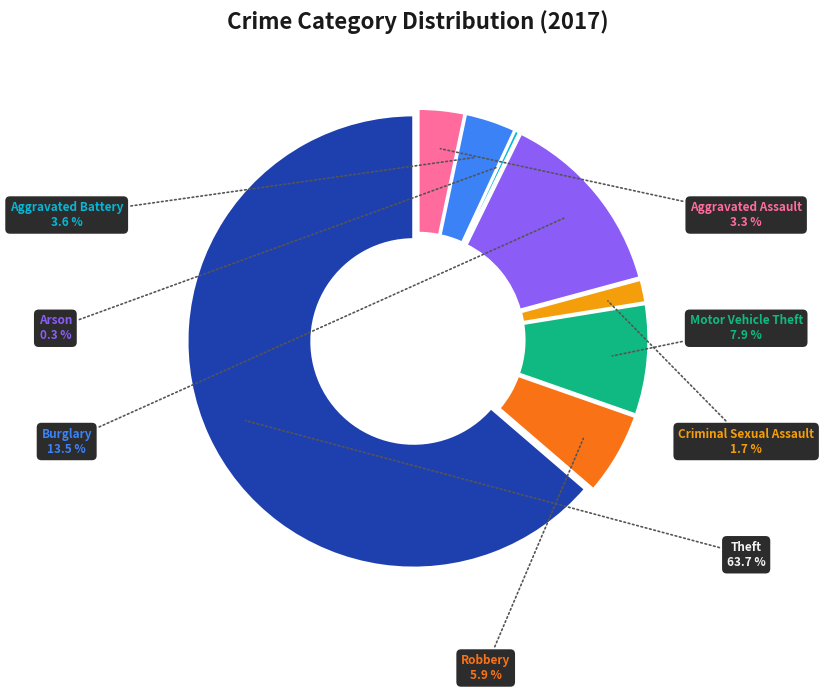

Count the number of slices in the pie.

8